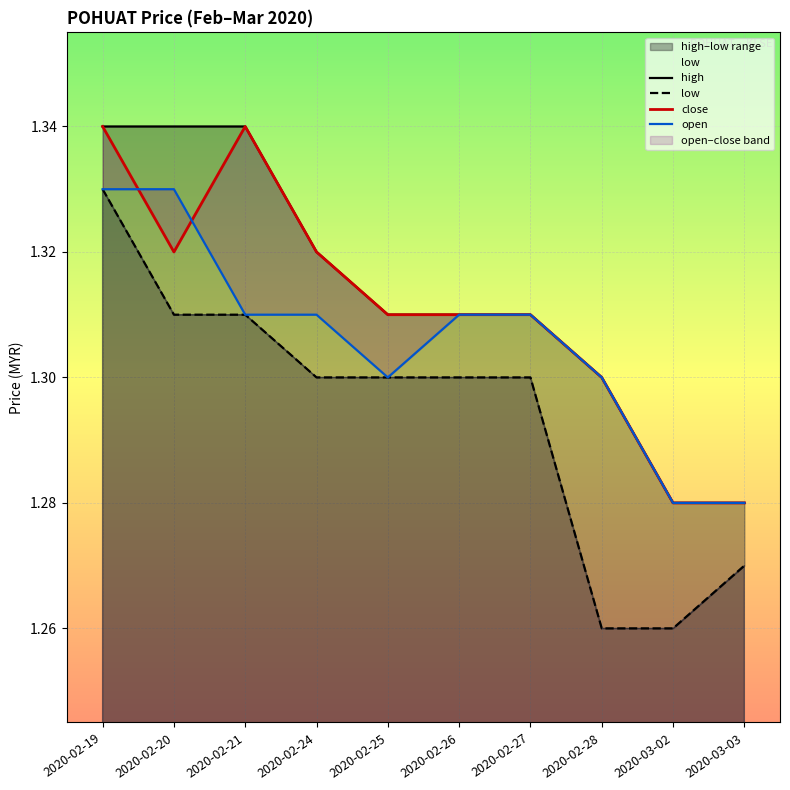

Which series changed the most between 2020-02-19 and 2020-02-25?

high